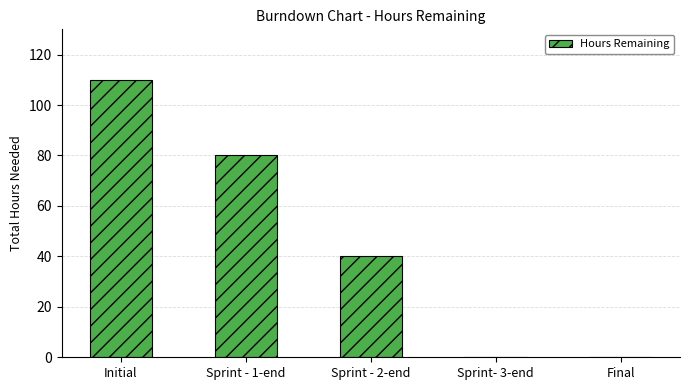

At which category does the chart reach its peak across all series?

Initial